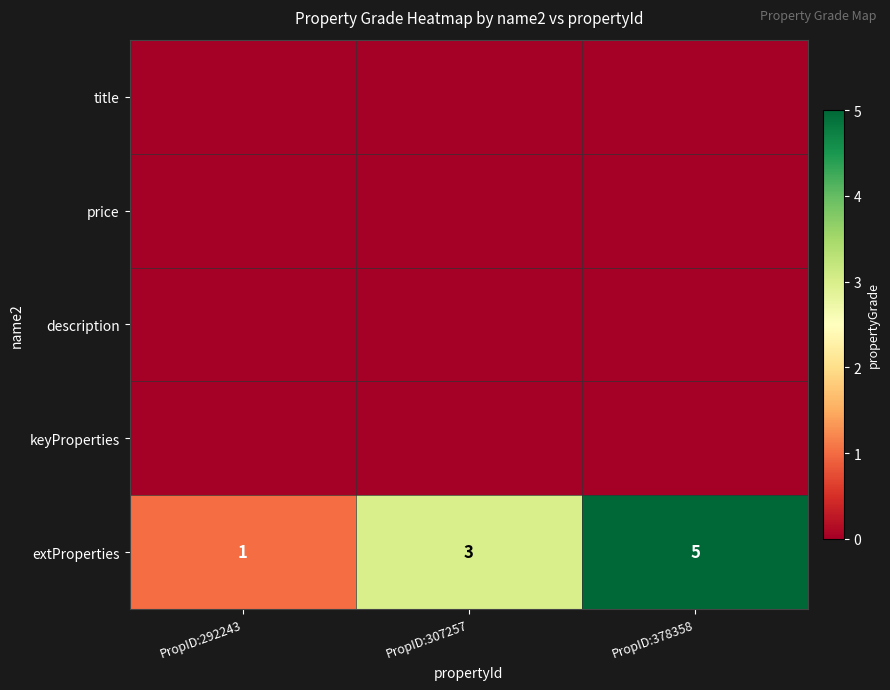

How many extProperties values are between 1 and 5?

3